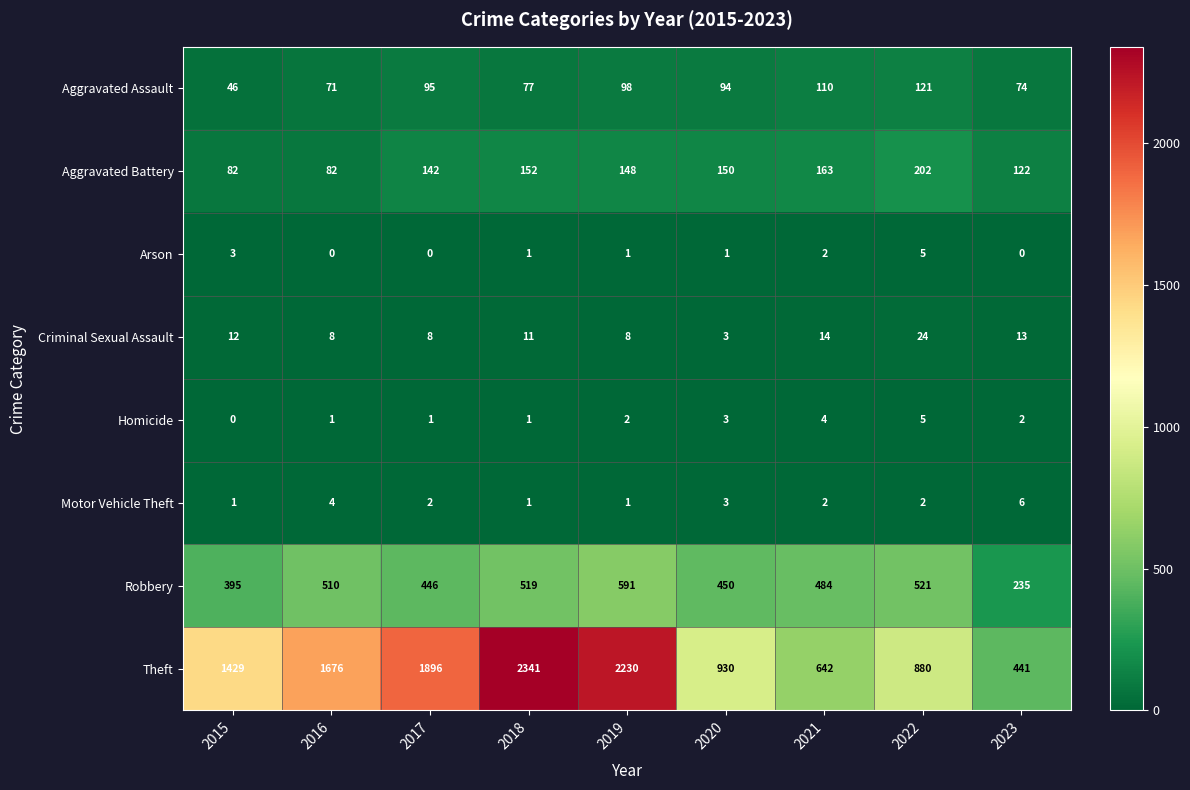

Rank the categories by Theft value from highest to lowest.

2018, 2019, 2017, 2016, 2015, 2020, 2022, 2021, 2023